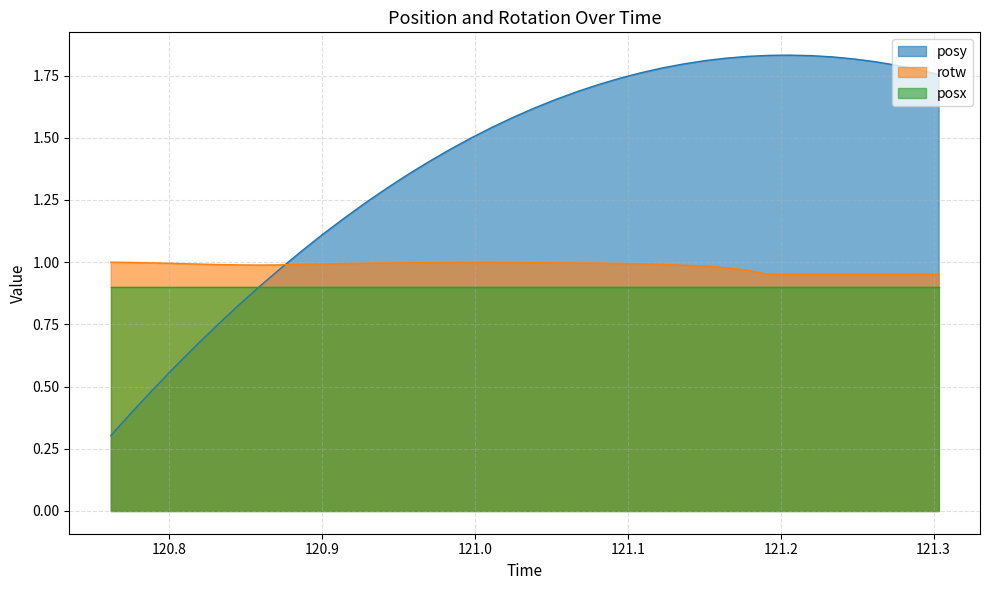

Count the number of data series in this chart.

3